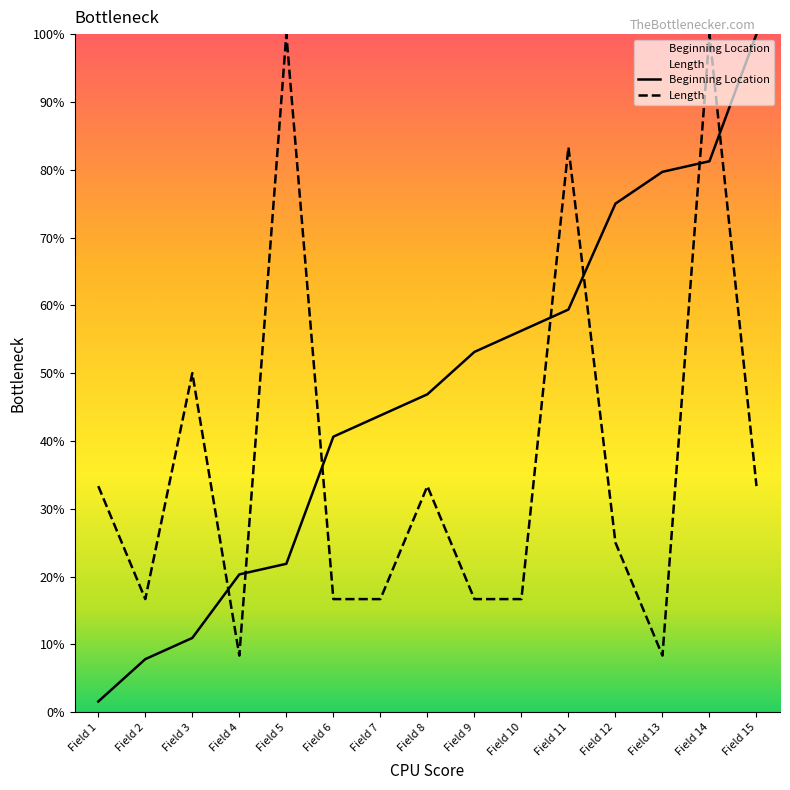

Is this an area chart (filled region under the line)?

No